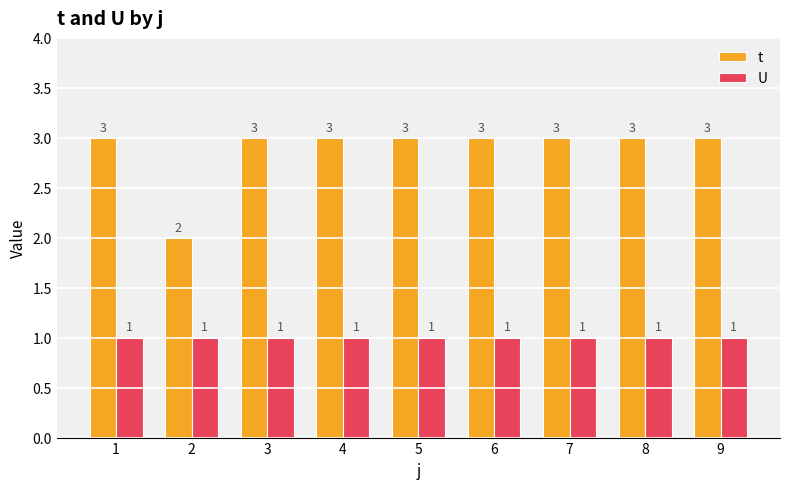

How many t values are between 3 and 4?

8